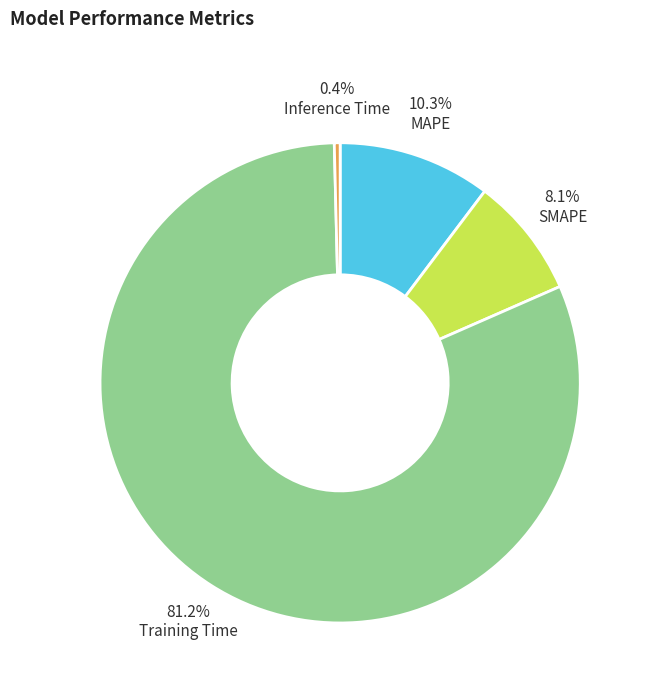

How many slices are in this pie chart?

4